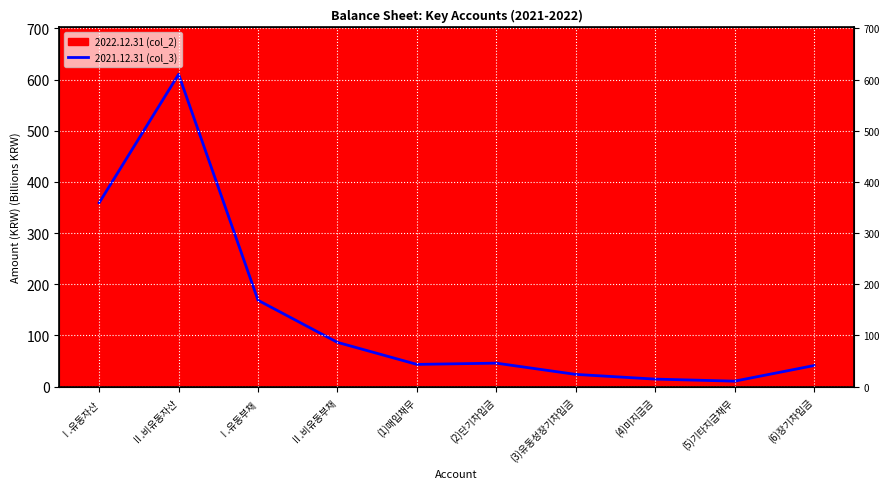

How many data points are above 45?

5